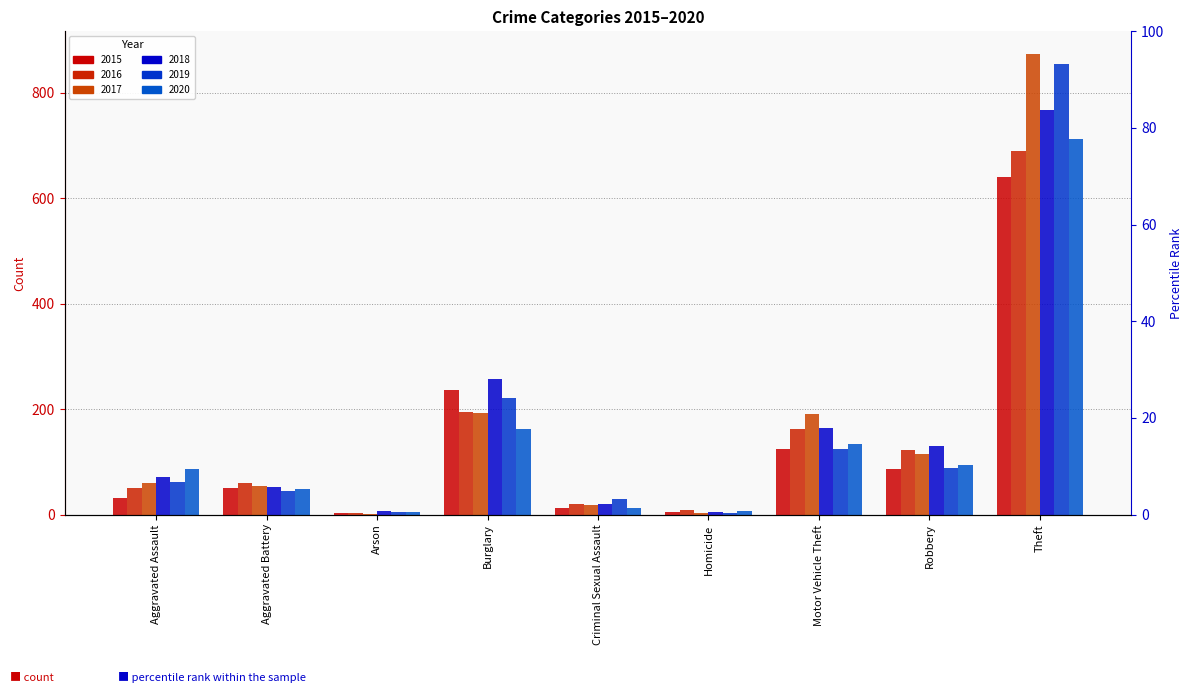

At Burglary, list the series in order from largest to smallest.

2018, 2015, 2019, 2016, 2017, 2020